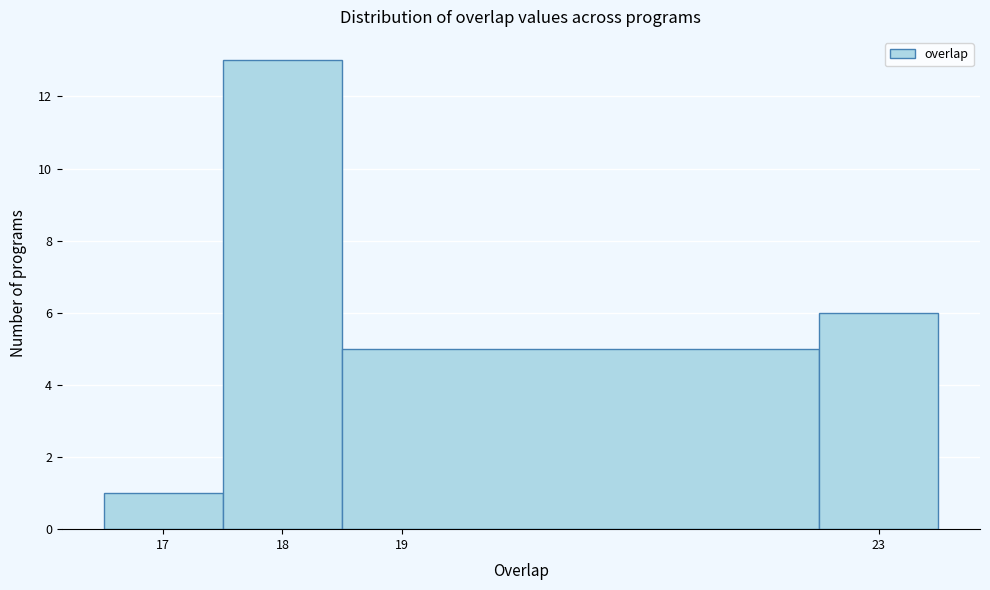

How tall is the bar that spans 22.5 to 23.5 on the x-axis? The values are not printed on the chart, so give them approximately, as read against the axis.

6